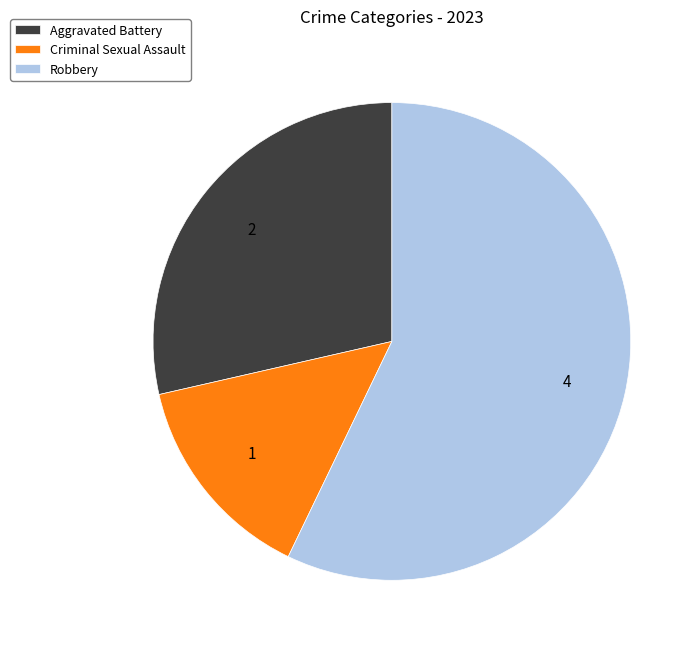

Do Criminal Sexual Assault and Aggravated Battery together represent more than half of the pie?

No